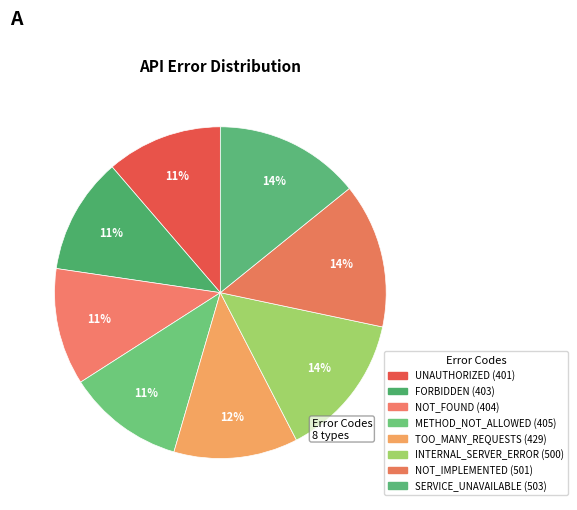

Does INTERNAL_SERVER_ERROR account for over 50% of the chart?

No